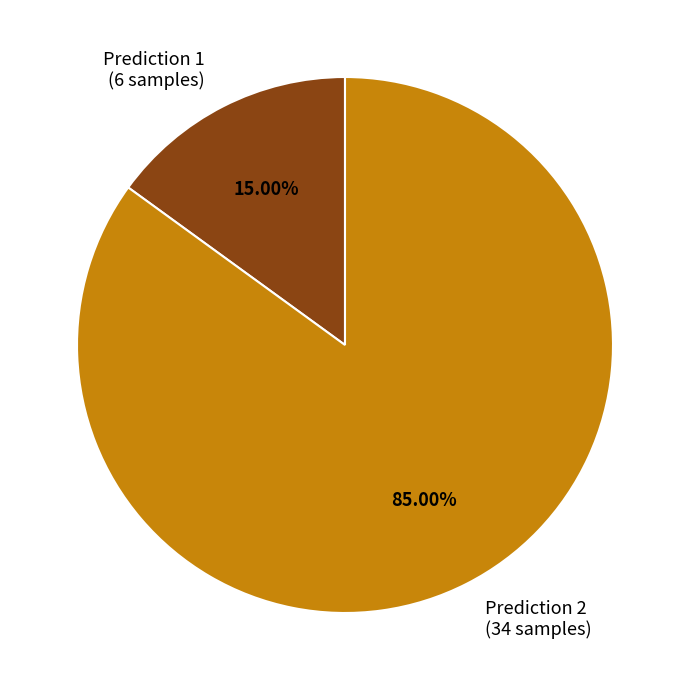

Combined, do Prediction 1 (6 samples) and Prediction 2 (34 samples) account for over 50%?

Yes